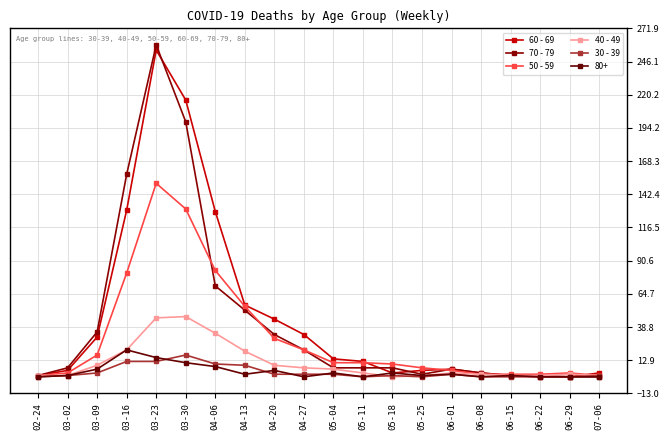

What position from the right is 05-11?

9